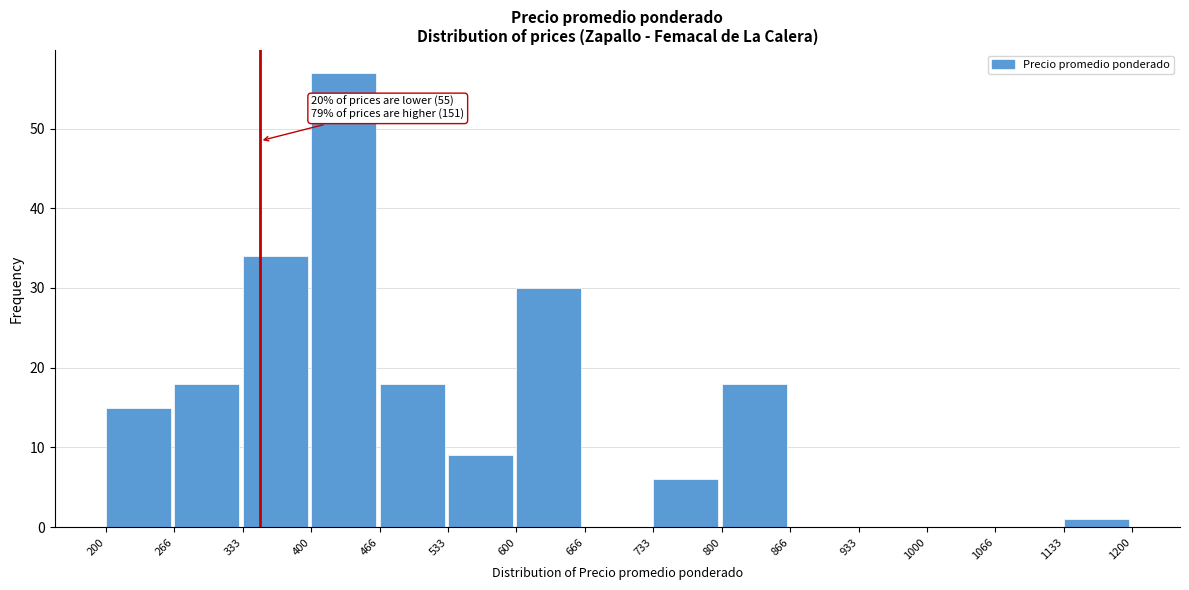

Which range on the x-axis has the tallest bar?

400 to 466